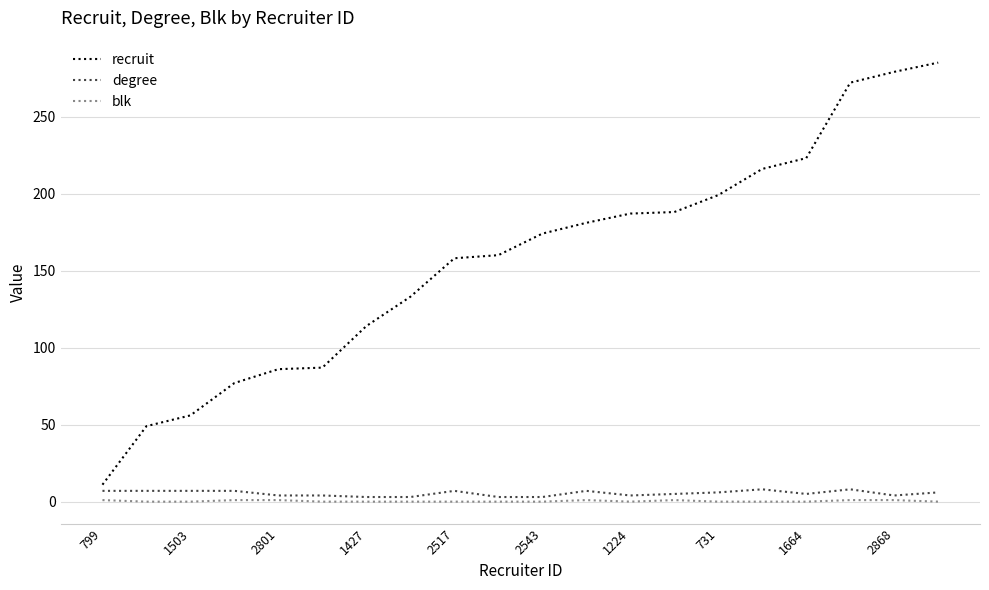

Which series has the largest range (max minus min)?

recruit